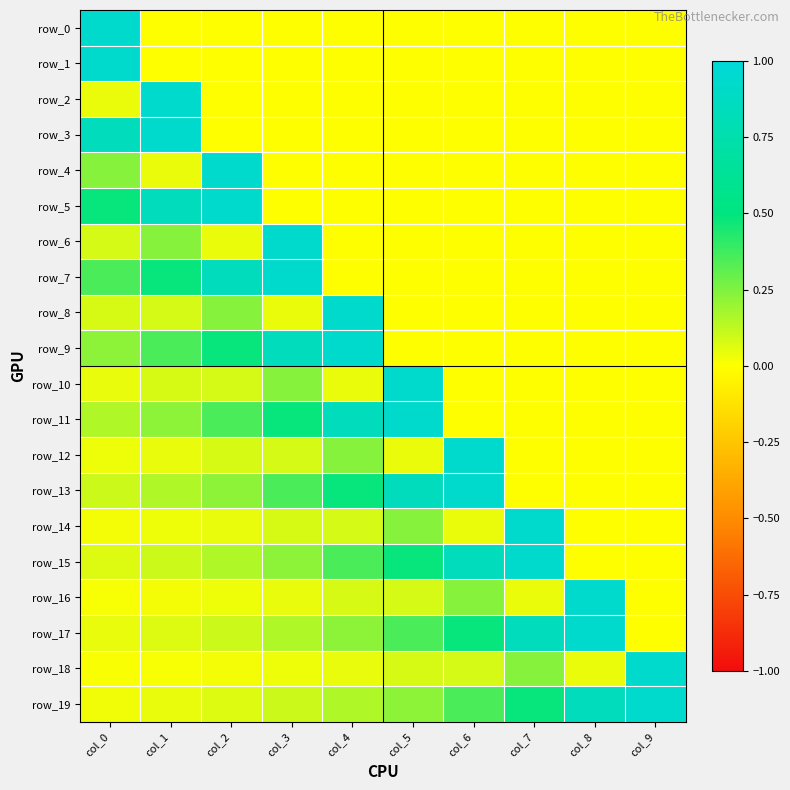

At how many categories does at least one series exceed 0?

10